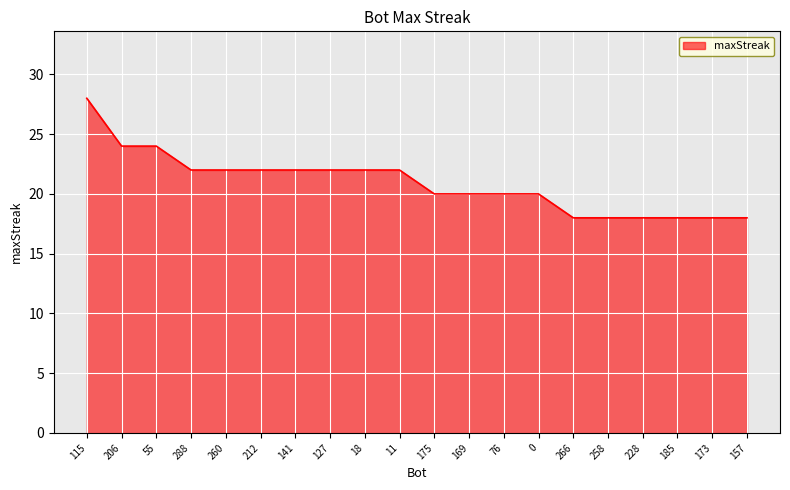

What is the difference between the values at 258 and 260?

4